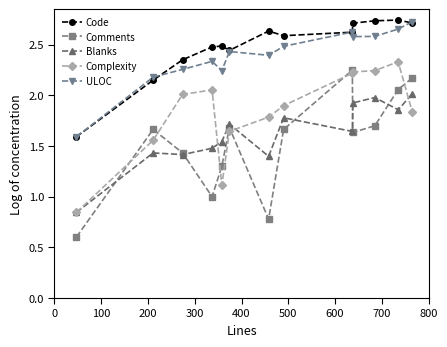

What is the value of the Comments point at the 4th from the left?

1.0